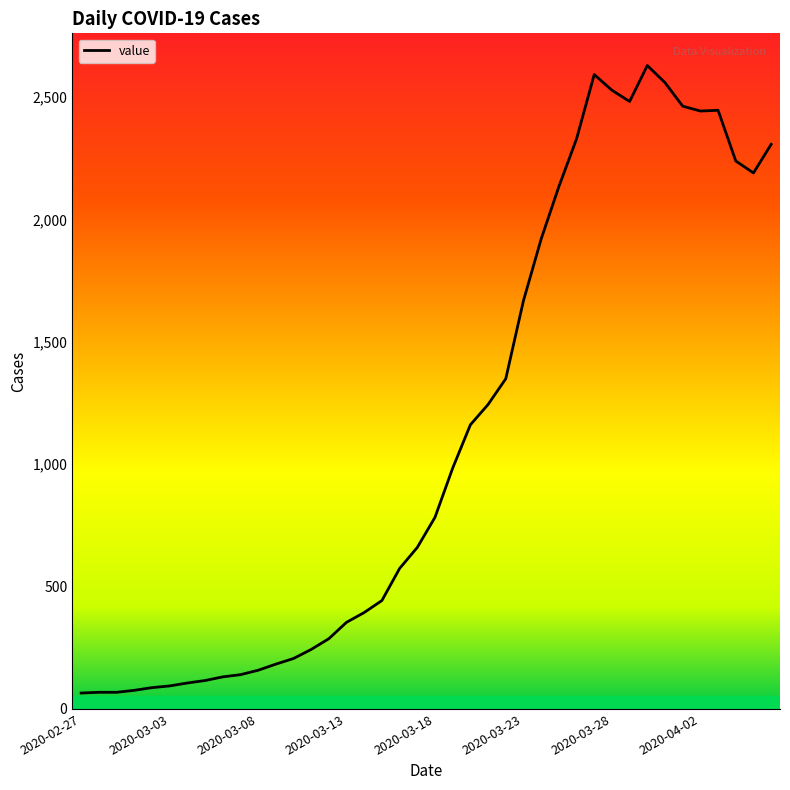

What is the smallest value displayed?

65